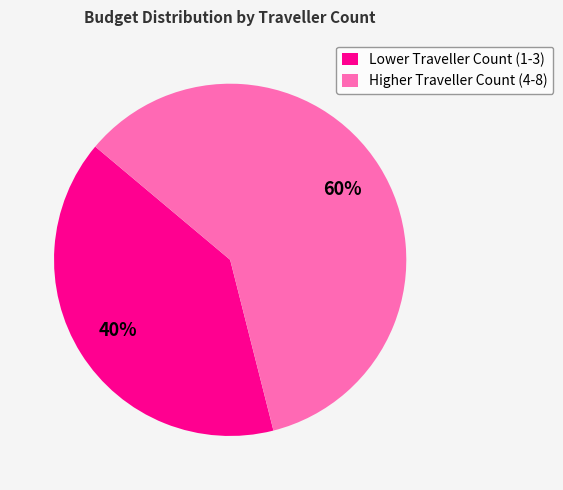

Does any single category account for the majority?

Yes